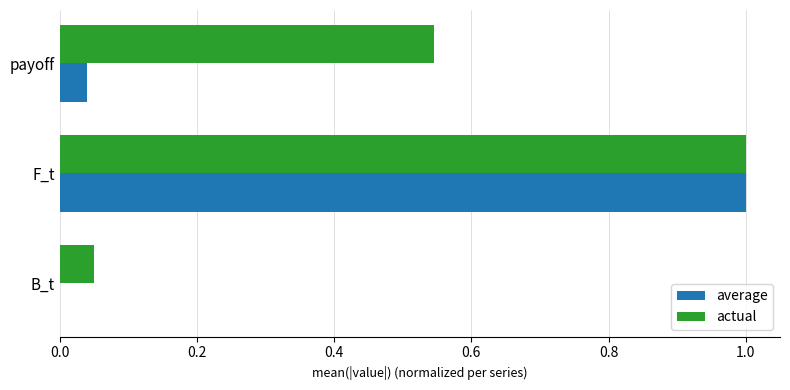

At which label does actual reach its peak?

F_t